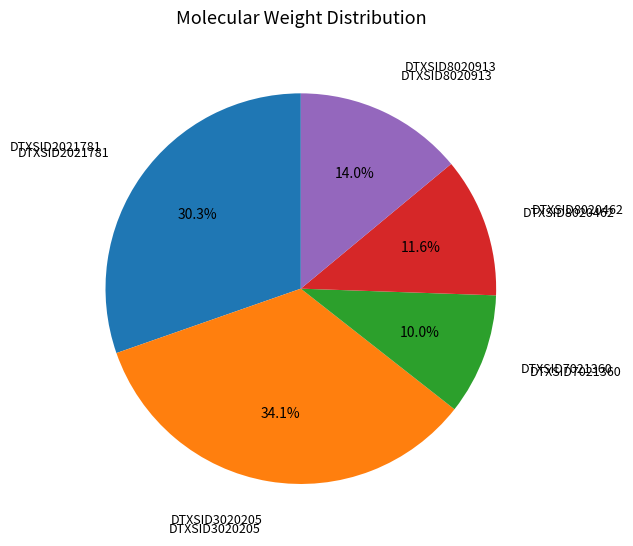

Does any single category account for the majority?

No